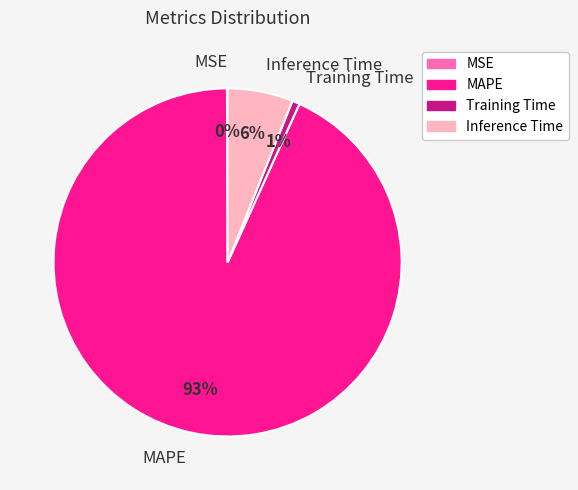

Which category has the biggest portion of the pie?

MAPE